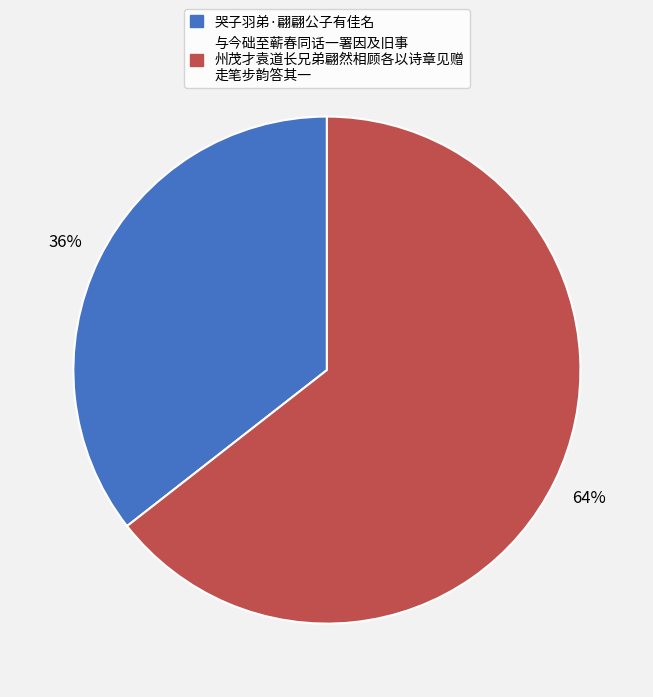

Is there any slice that represents more than half of the pie?

Yes